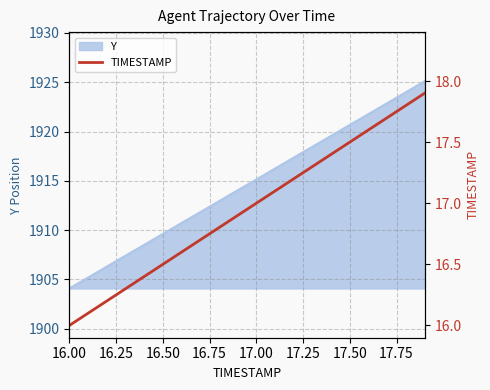

The value at 16.00 is 16.0. True or false?

True